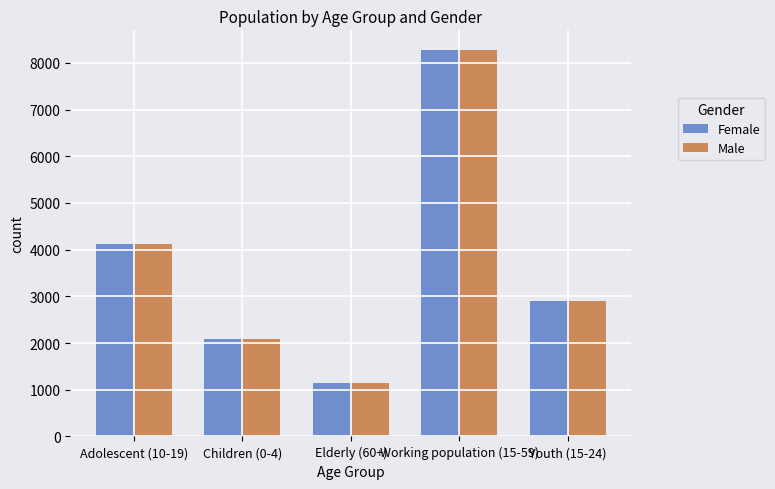

Is the value of Female at Adolescent (10-19) greater than the value of Male at Working population (15-59)?

No